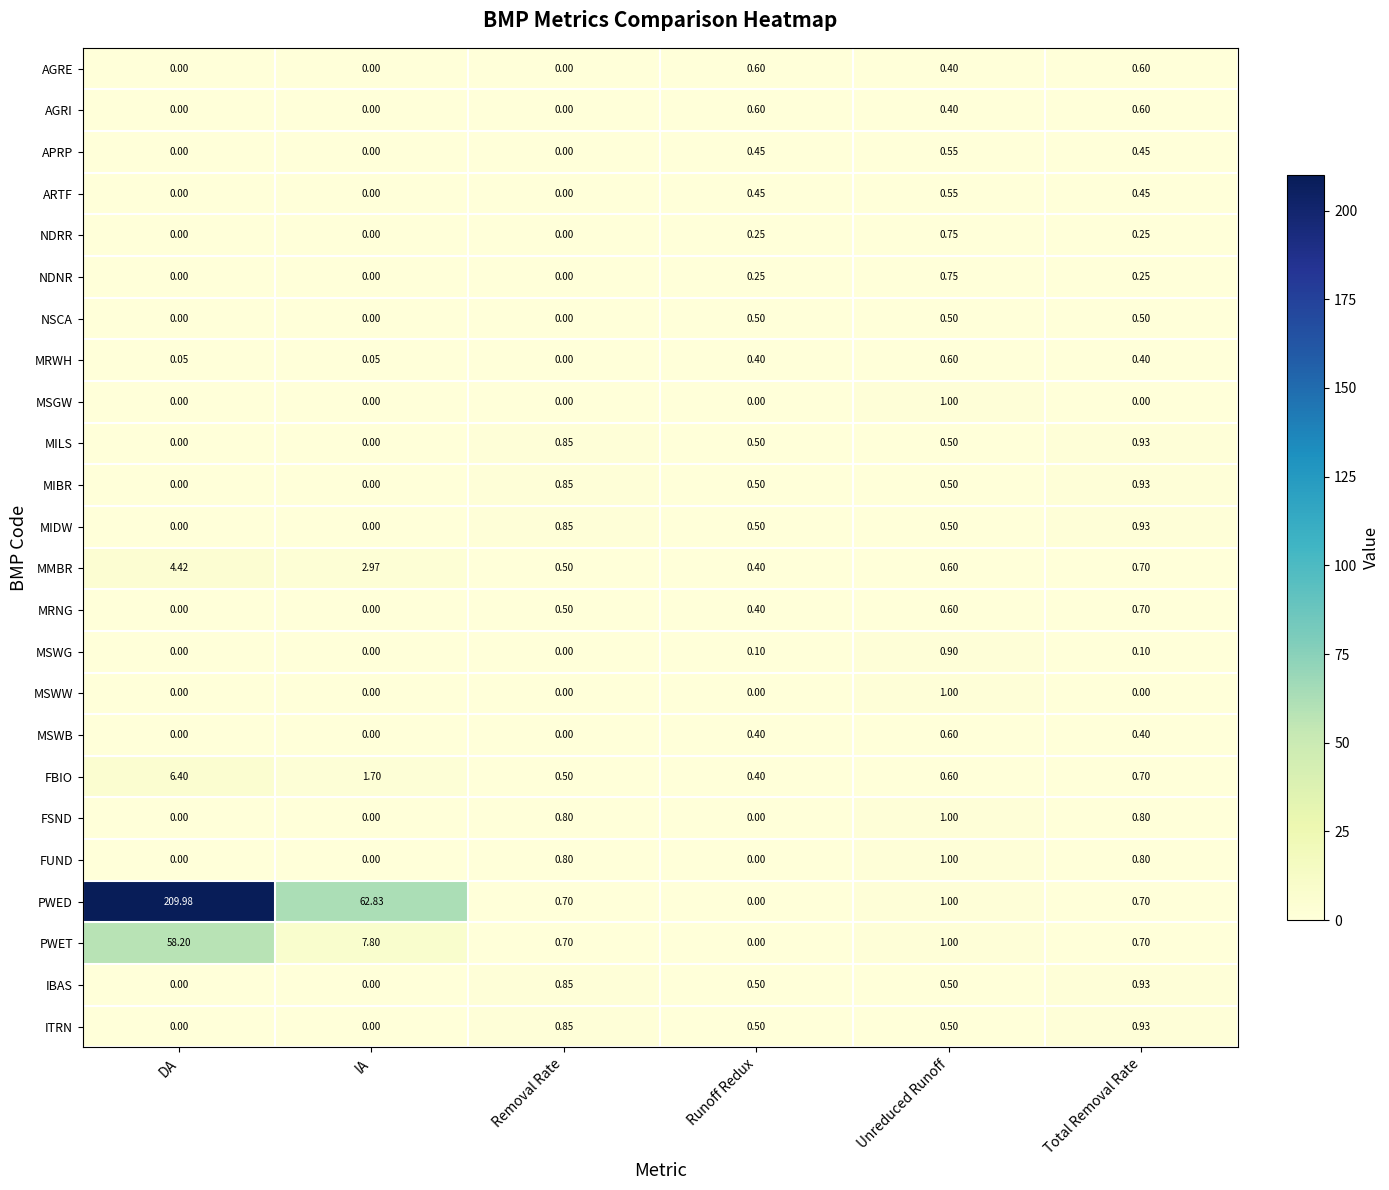

Which category has the highest value across all series?

DA